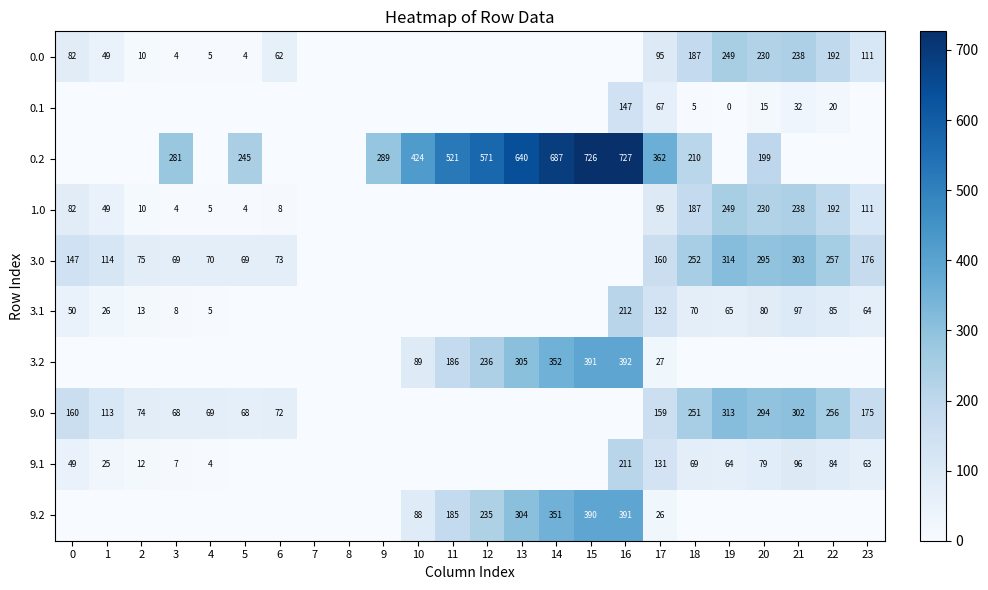

True or false: 0.0 has a value of 129 at 0.

False